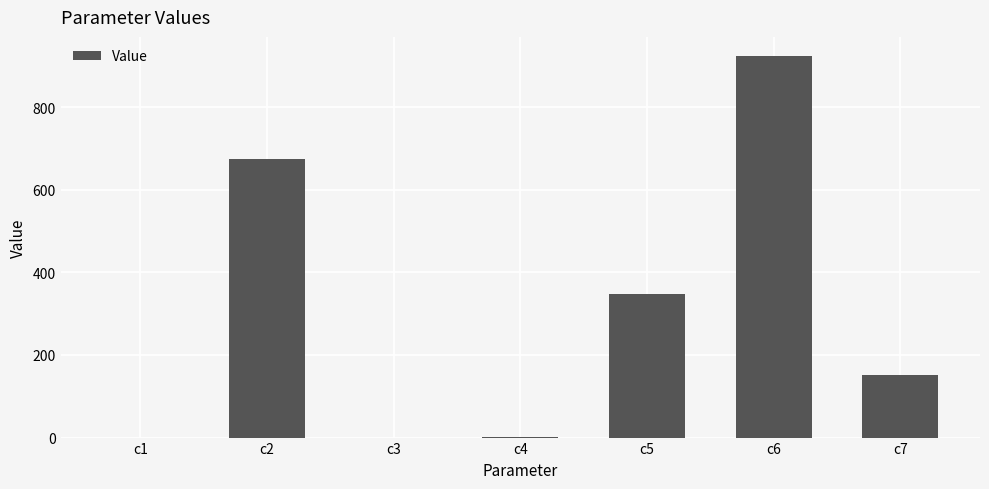

The chart shows a value of 379.8 at c6. True or false?

False